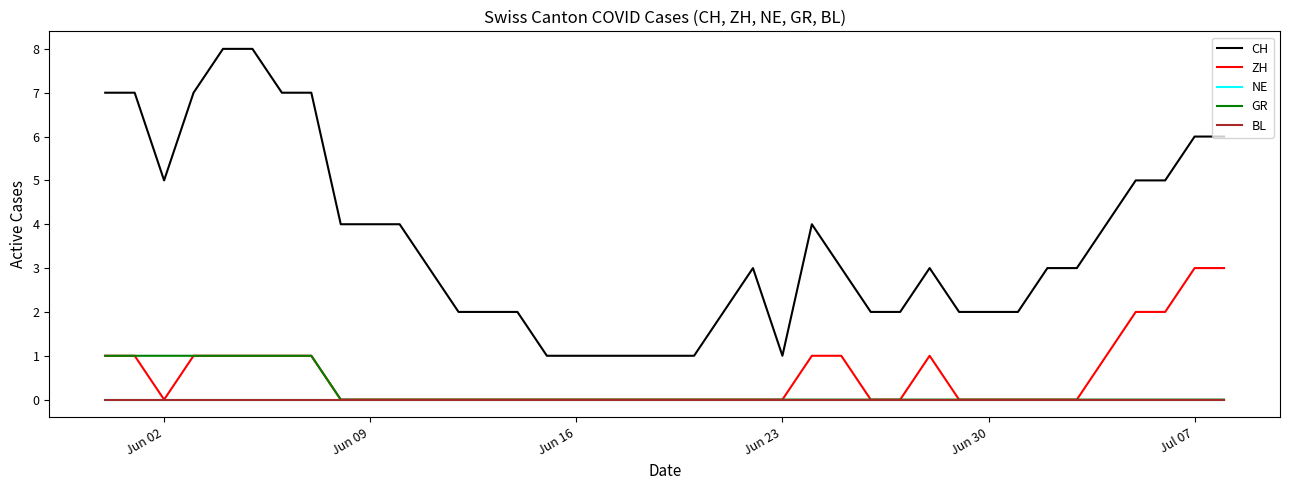

Which series has the widest spread of values?

CH